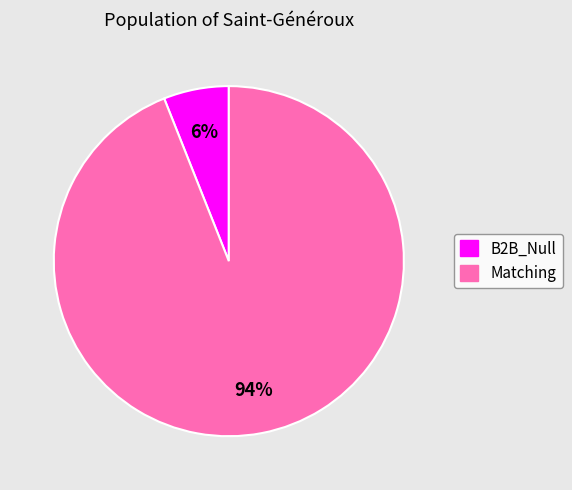

Does B2B_Null represent more than half of the total?

No